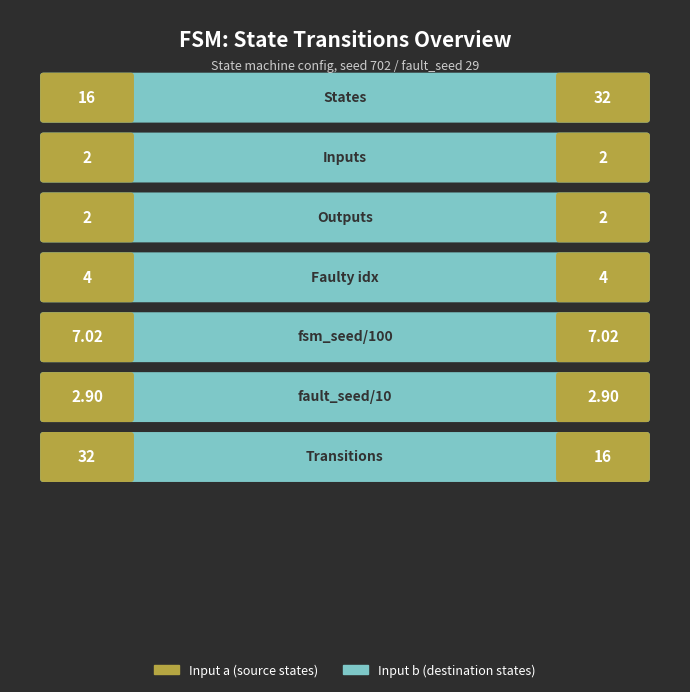

How many groups of bars are there?

7